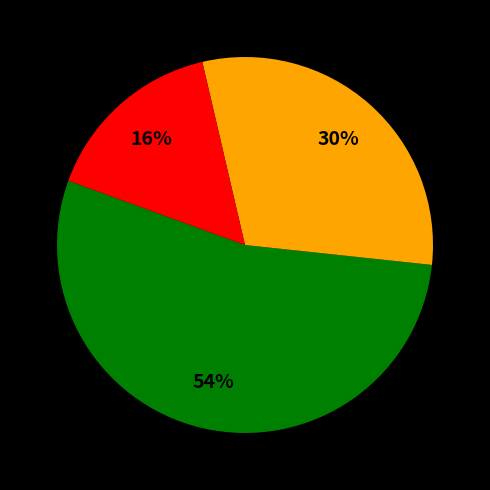

To the nearest percent, what is the difference between the largest and smallest slice percentages?

38%